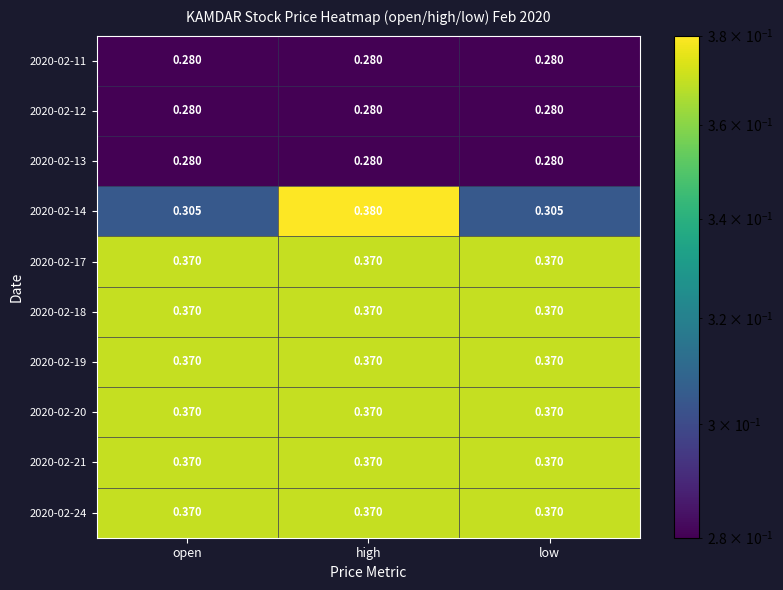

At which category is the sum across all series the highest?

high